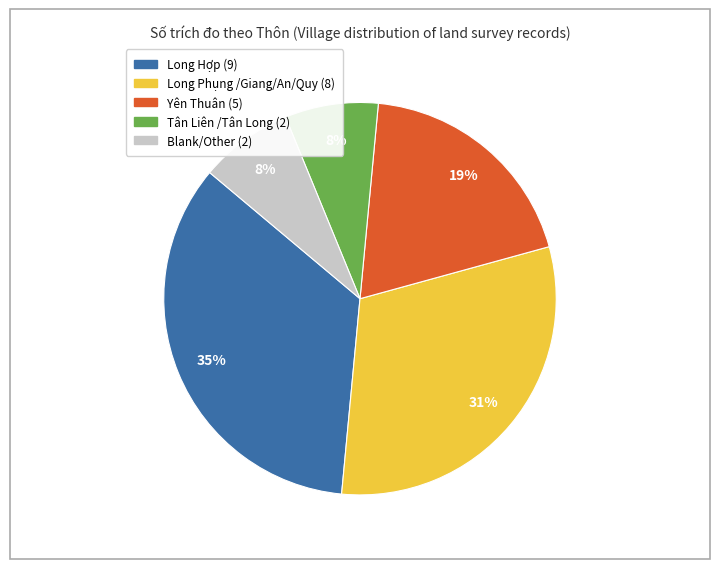

Is there any slice that represents more than half of the pie?

No